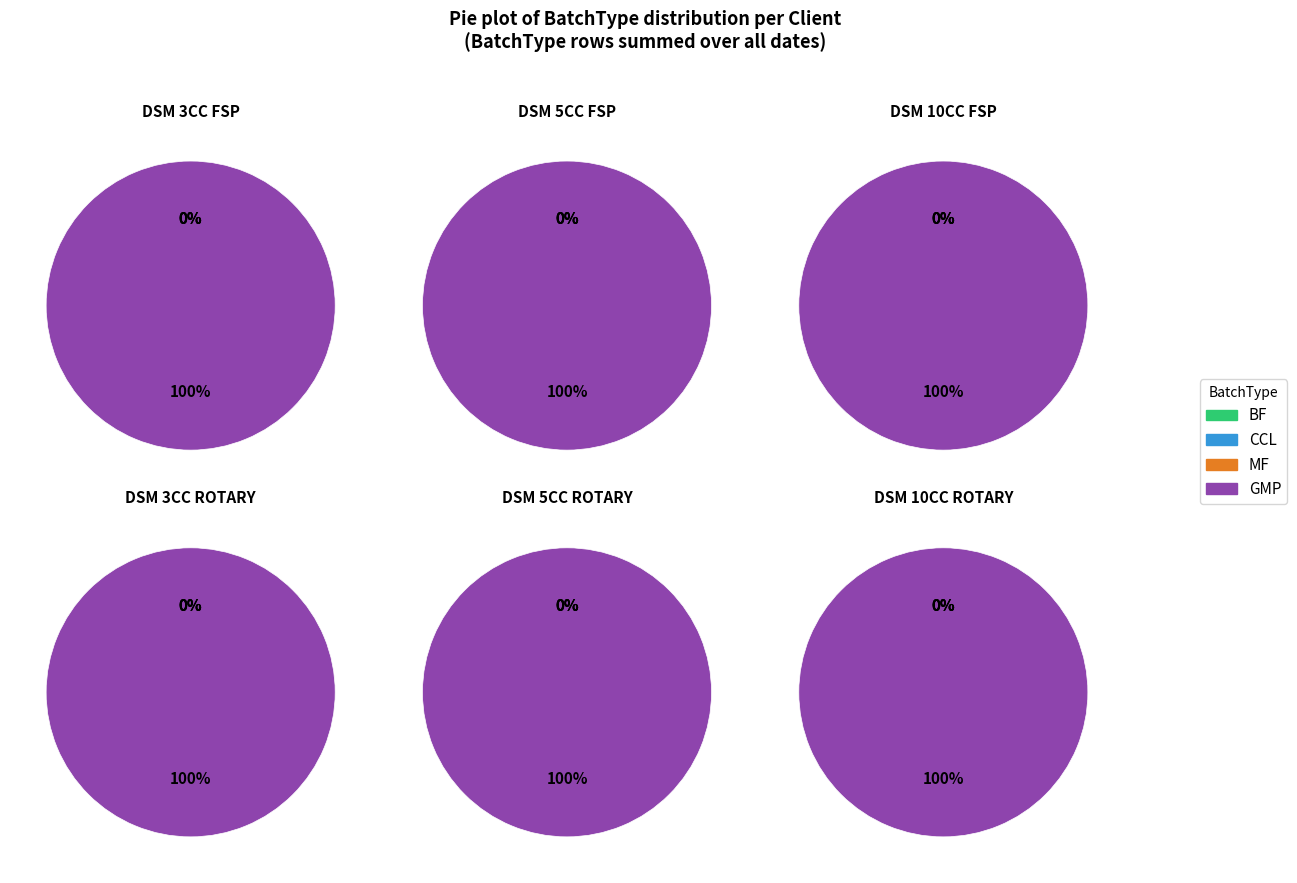

Is it true that DSM is 100% of the pie?

True